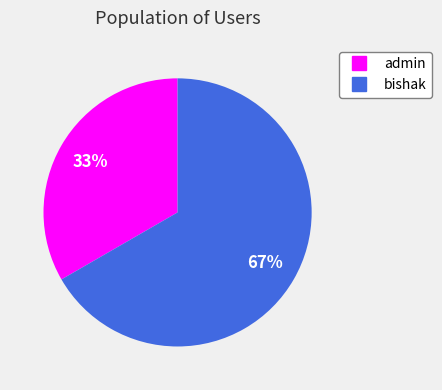

Is the sum of bishak and admin greater than half?

Yes